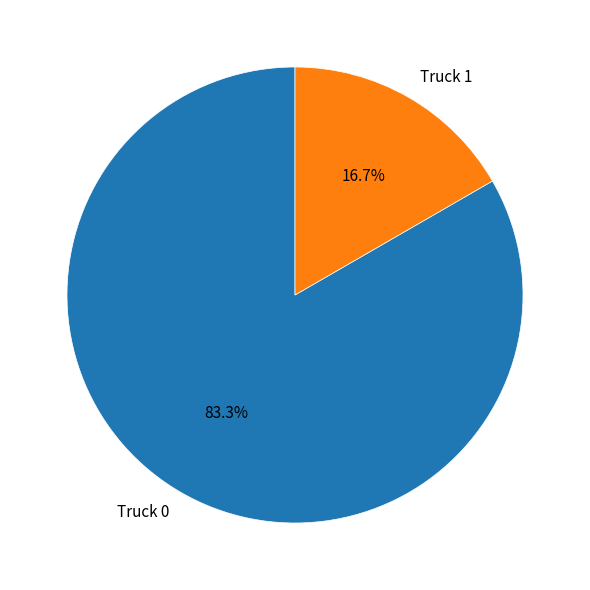

Combined, what portion of the pie is Truck 1 and Truck 0?

100.0%